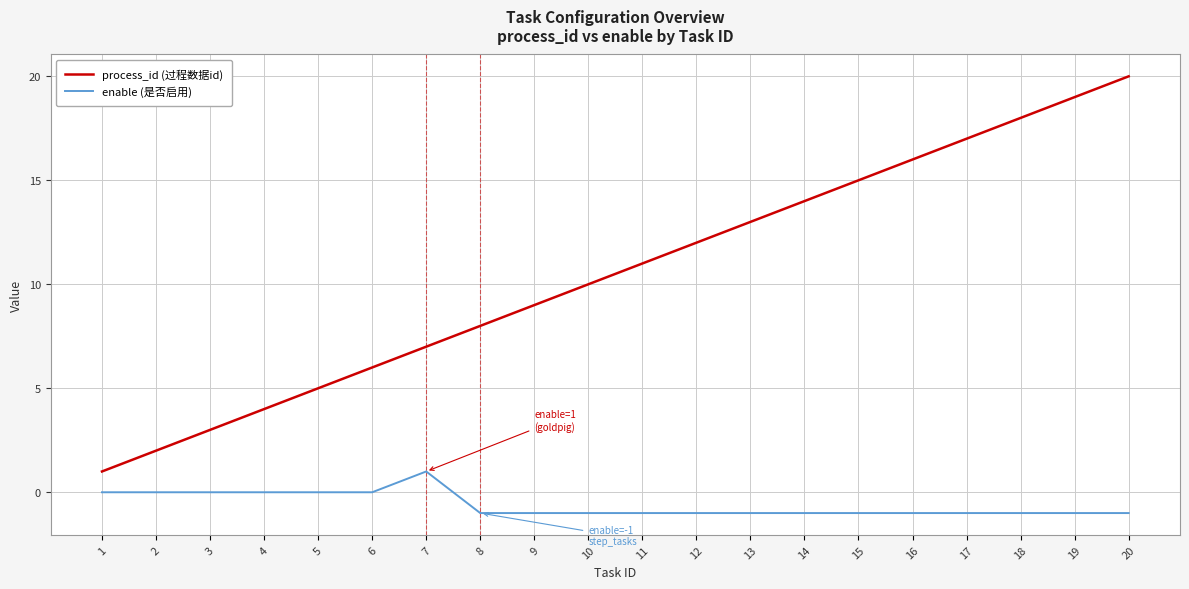

List the series in order of their overall mean, lowest first.

enable (是否启用), process_id (过程数据id)